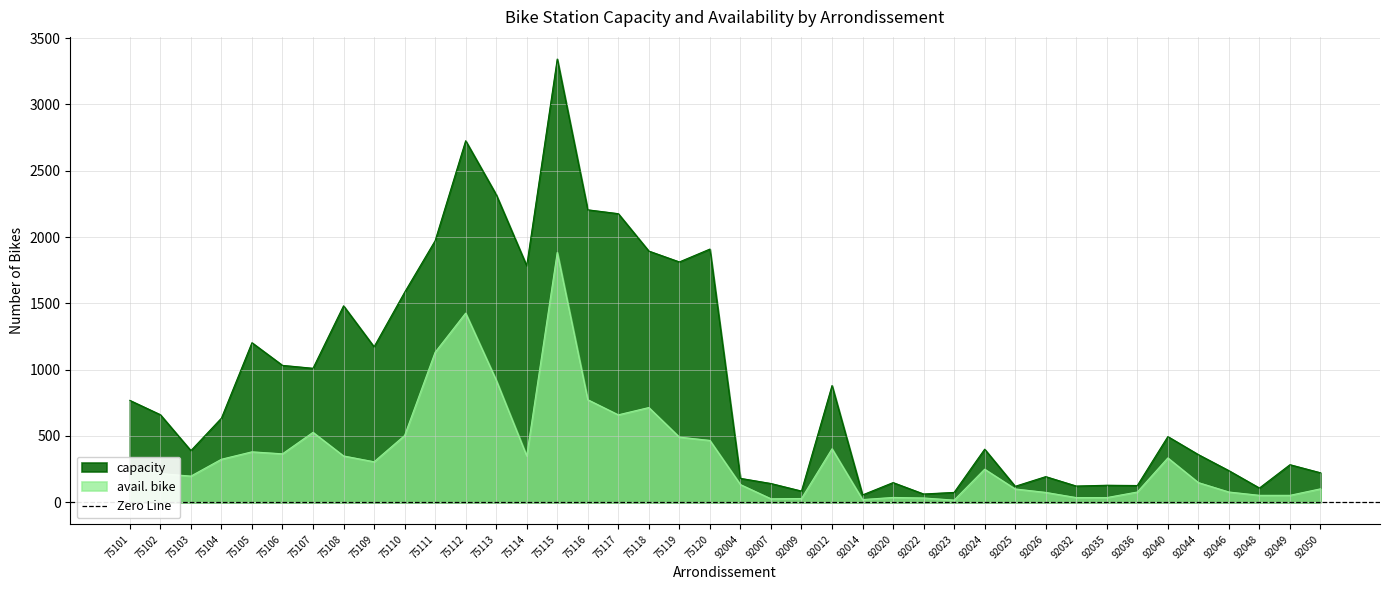

What is the sum of all capacity values?

36488